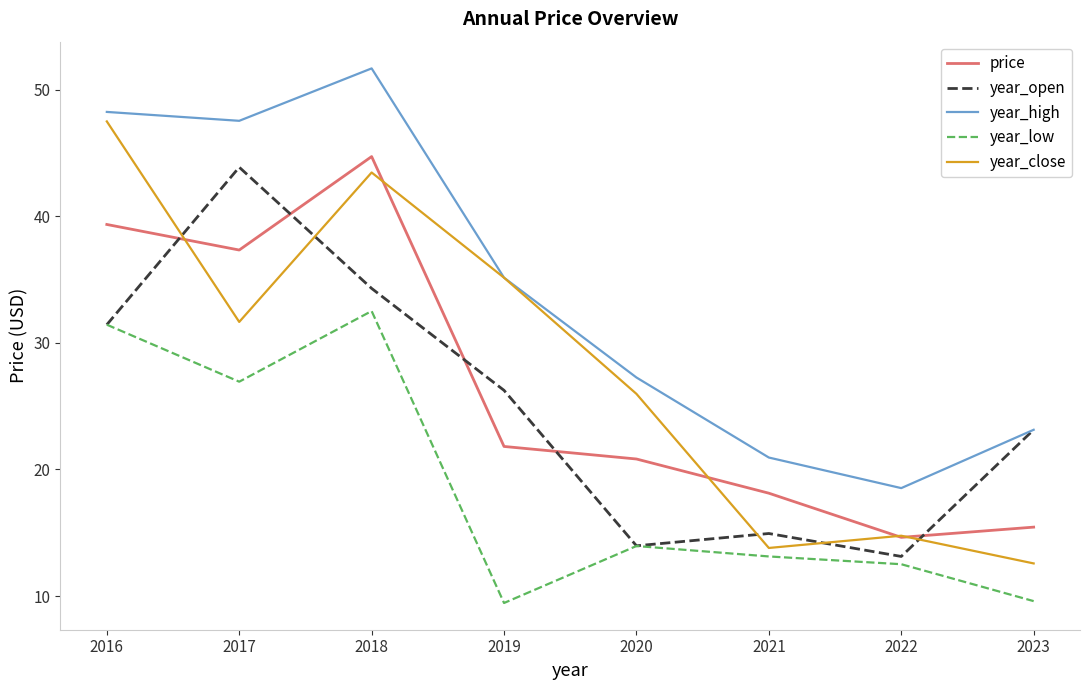

The year_close series shows 74.2 at 2018. True or false?

False